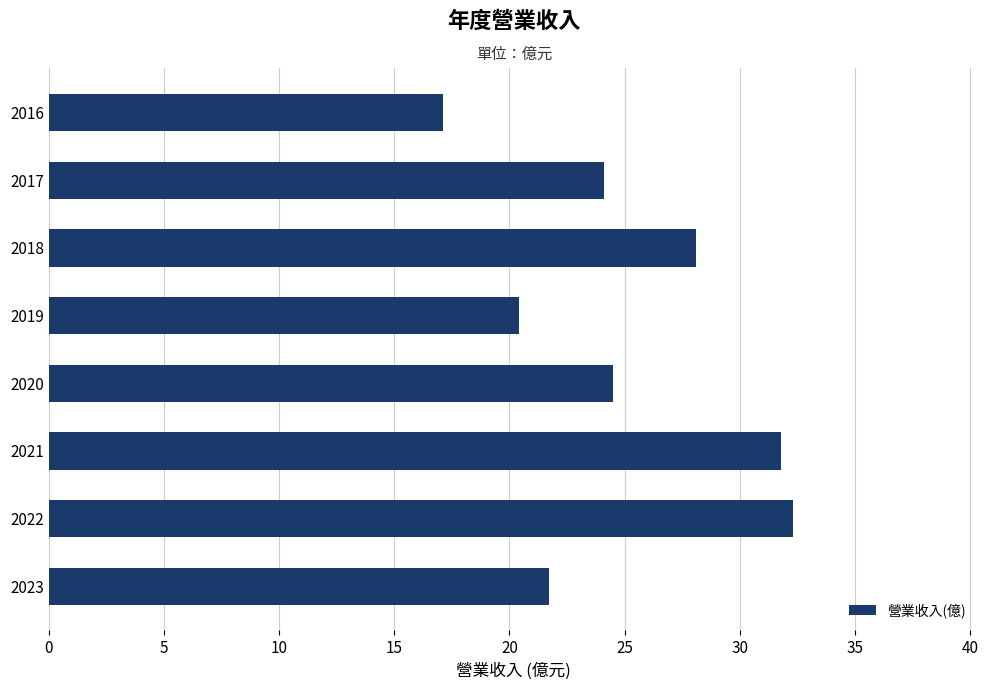

What is the sum of all values?

200.0